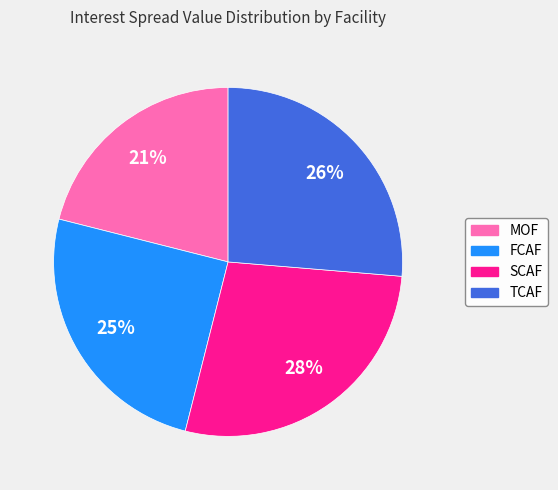

Is there a majority slice in this chart?

No